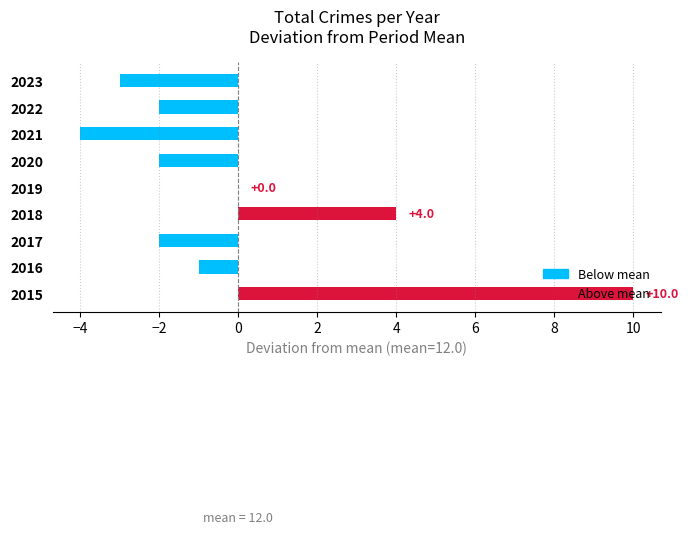

What is the change in value from 2016 to 2018?

+5